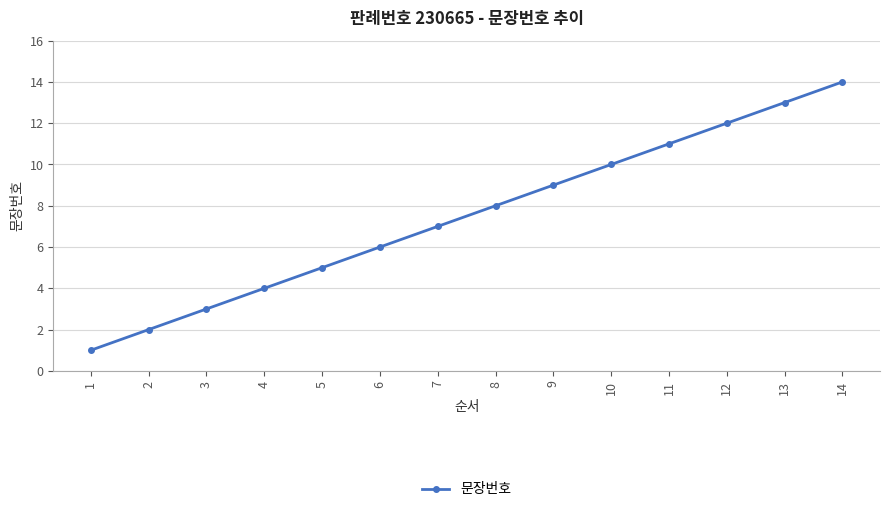

The value at 3 is 4. True or false?

False